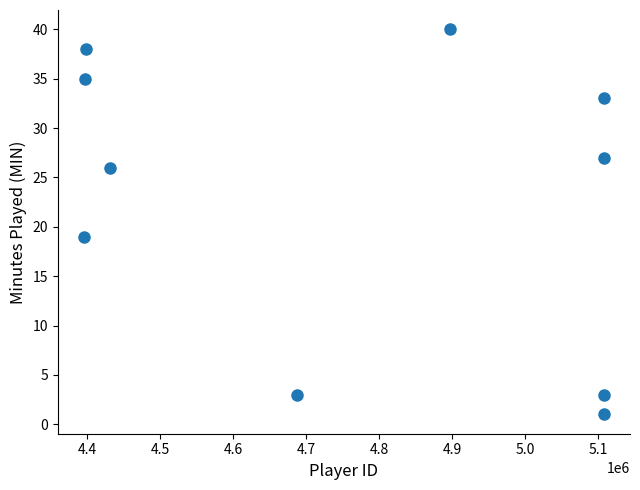

What is the range of X values (max minus min)?

711915